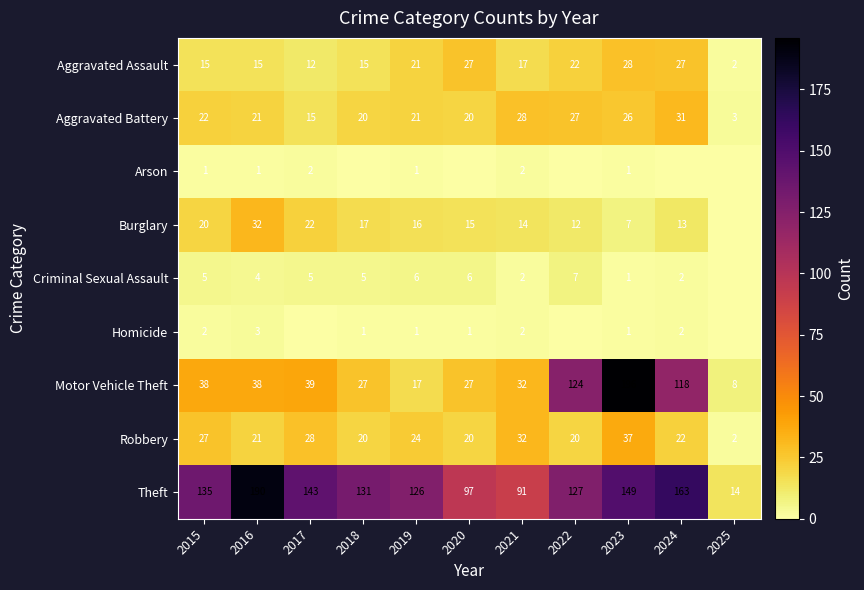

Between 2020 and 2023, which is larger?

2023